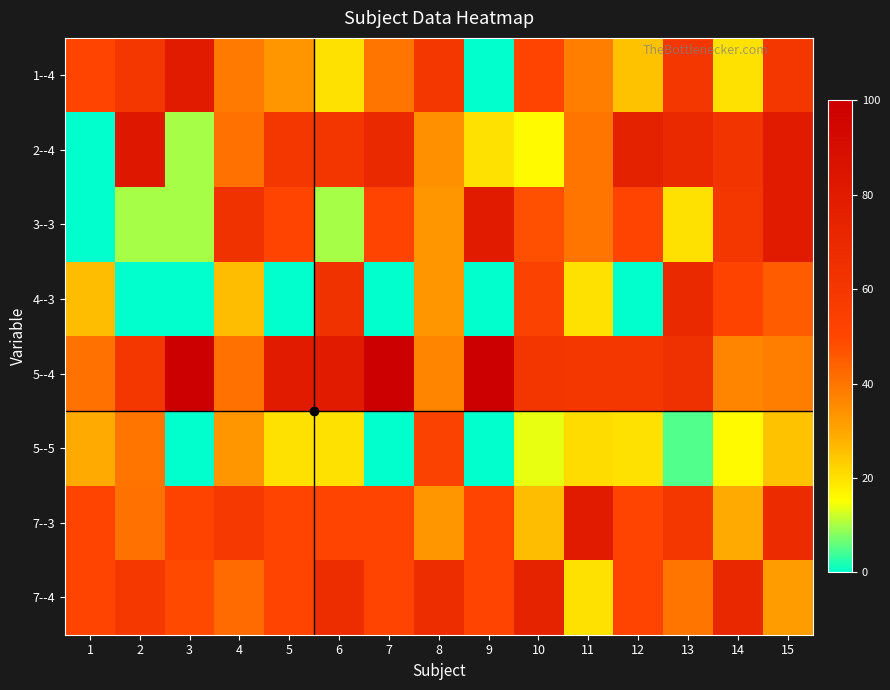

Reading left to right, list all the values displayed in this chart.

1--4: 1=50	2=60	3=80	4=39	5=33	6=20	7=40	8=60	9=0	10=50	11=38	12=25	13=60	14=20	15=60
2--4: 1=0	2=82	3=10	4=41	5=60	6=61	7=70	8=34	9=20	10=16	11=40	12=75	13=70	14=62	15=80
3--3: 1=0	2=10	3=10	4=64	5=50	6=10	7=50	8=33	9=80	10=48	11=40	12=50	13=20	14=60	15=80
4--3: 1=26	2=0	3=0	4=26	5=0	6=64	7=0	8=33	9=0	10=52	11=20	12=0	13=70	14=51	15=45
5--4: 1=41	2=60	3=100	4=41	5=80	6=80	7=100	8=37	9=100	10=61	11=60	12=60	13=65	14=37	15=38
5--5: 1=29	2=40	3=0	4=33	5=20	6=20	7=0	8=52	9=0	10=14	11=21	12=20	13=5	14=16	15=25
7--3: 1=50	2=41	3=51	4=58	5=50	6=50	7=50	8=33	9=50	10=26	11=80	12=50	13=60	14=29	15=68
7--4: 1=50	2=59	3=49	4=42	5=50	6=67	7=50	8=67	9=50	10=74	11=20	12=50	13=40	14=71	15=32